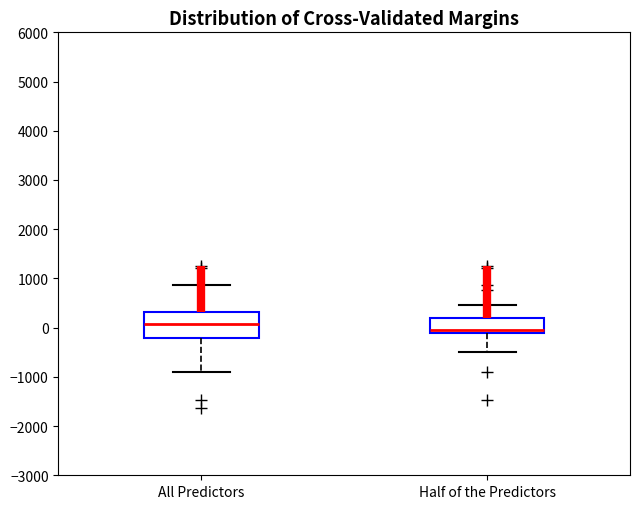

Which box is the tallest, from its lower edge to its upper edge?

All Predictors